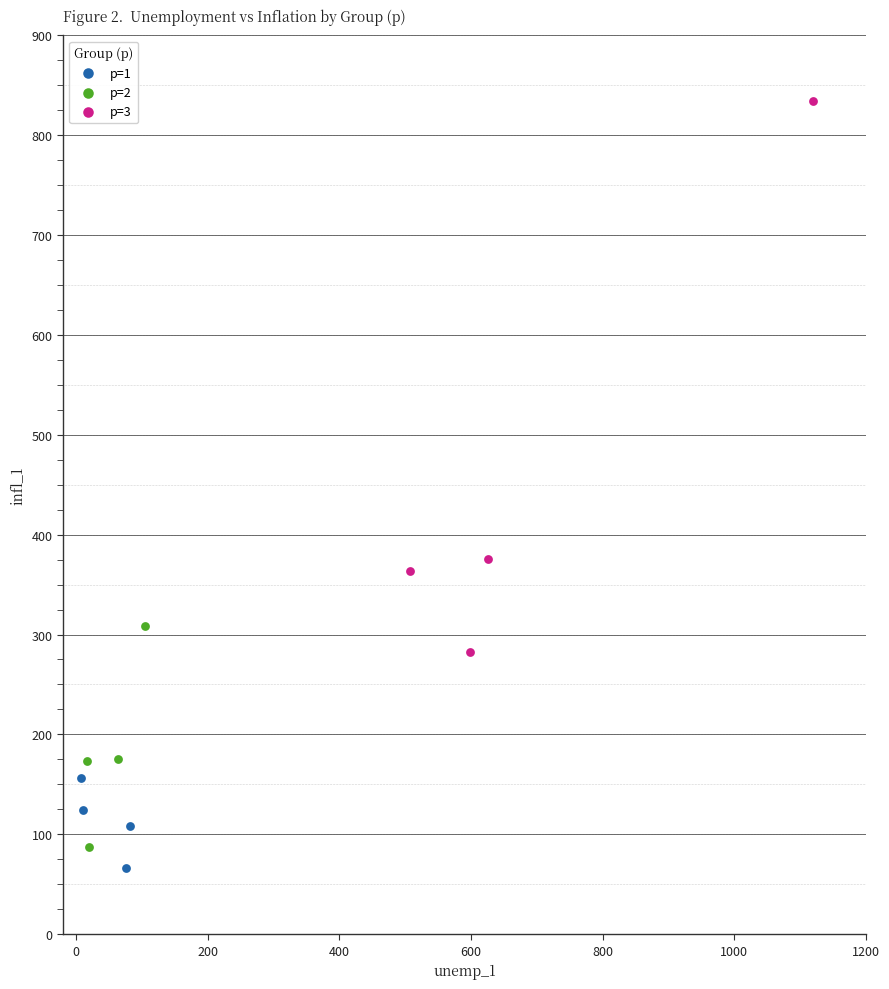

Which series reaches the maximum Y coordinate?

p=3